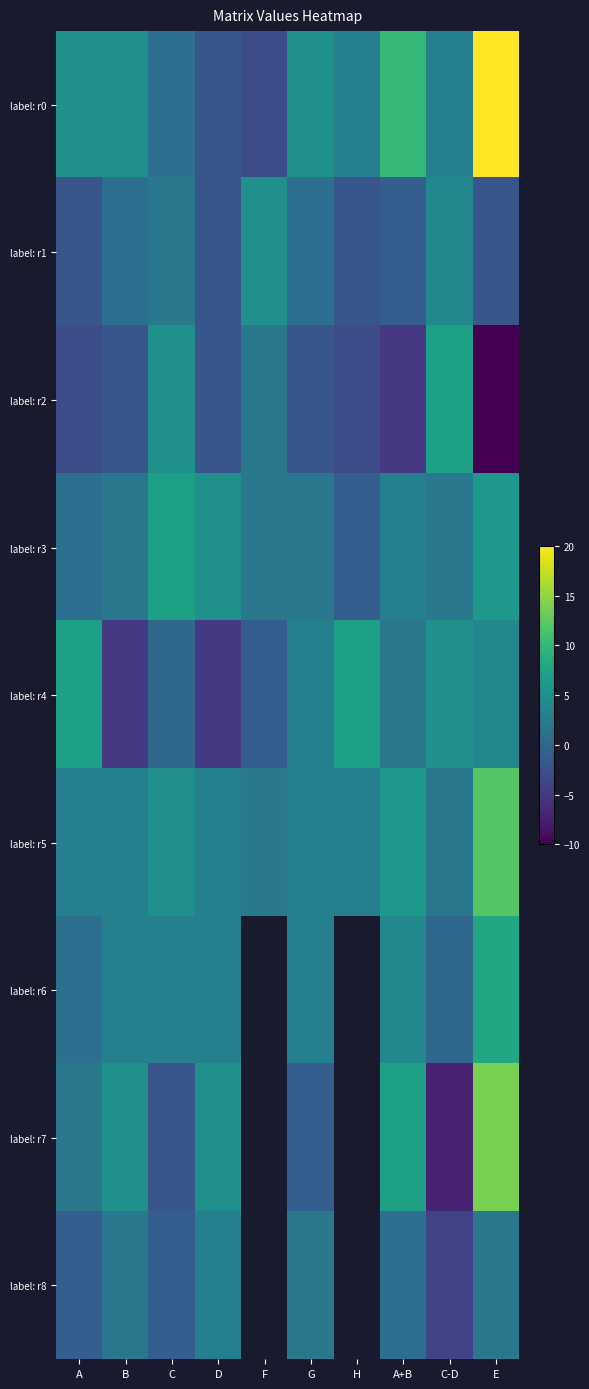

At how many categories does at least one series exceed 19?

1